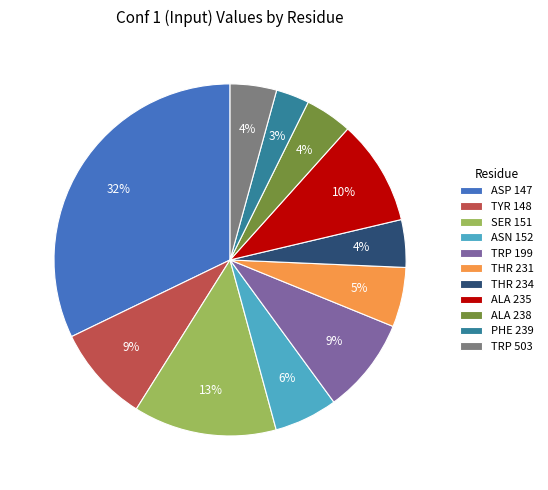

To the nearest percent, what is the difference between the largest and smallest slice percentages?

29%